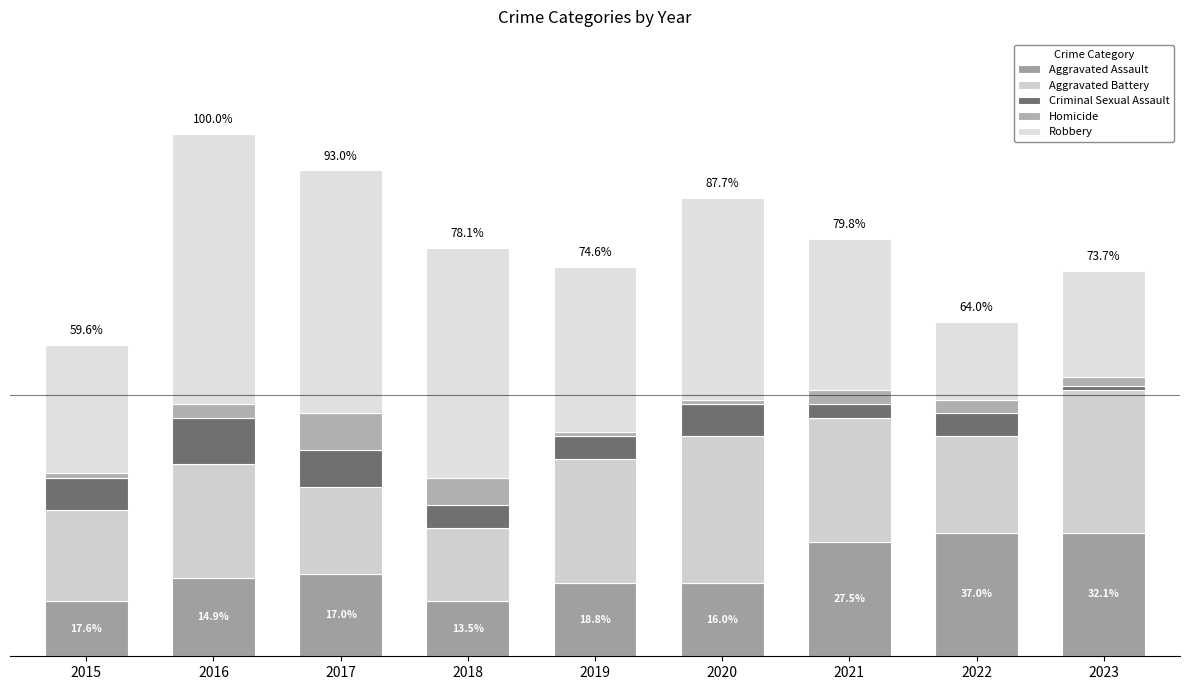

True or false: Homicide has a value of 2 at 2017.

False